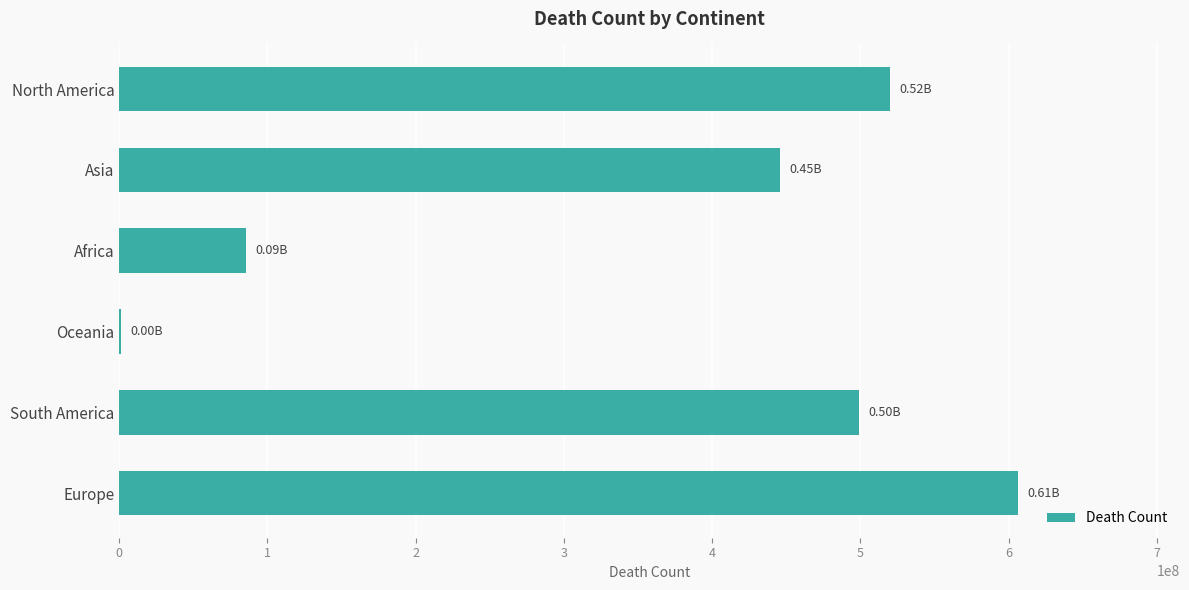

Which category has the highest value across all series?

Europe